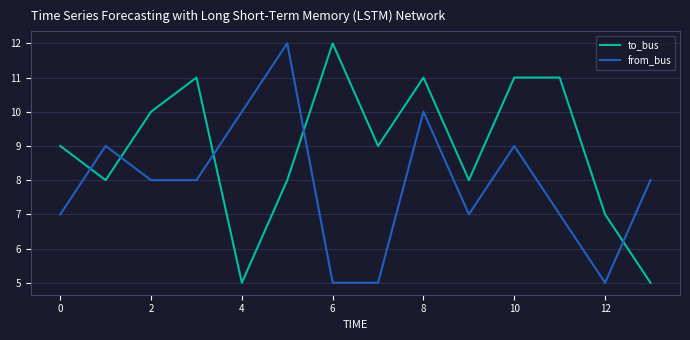

What is the difference between the maximum and minimum values in the from_bus series?

7